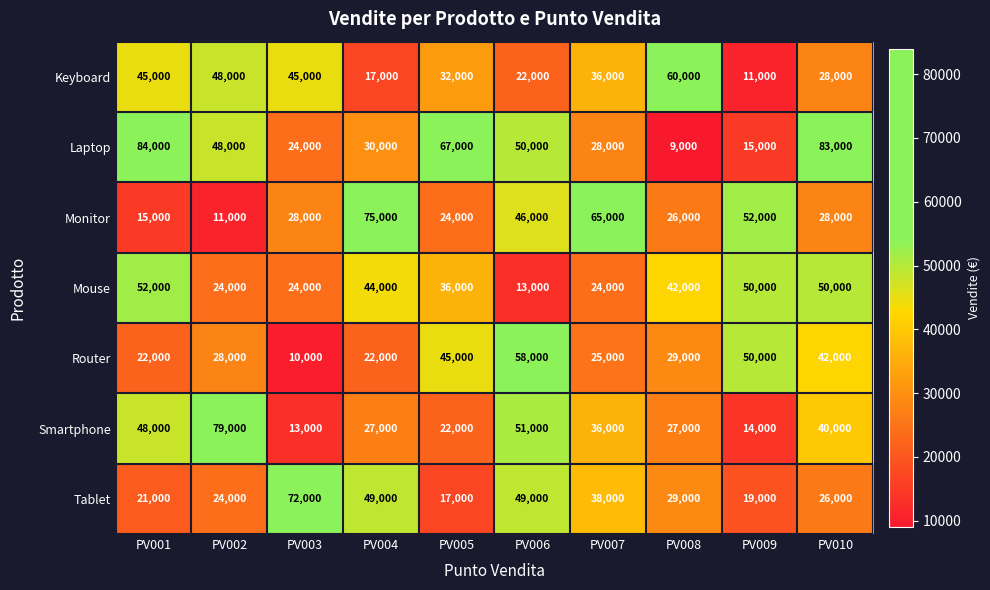

Where is Router nearest to the value 34000?

PV008